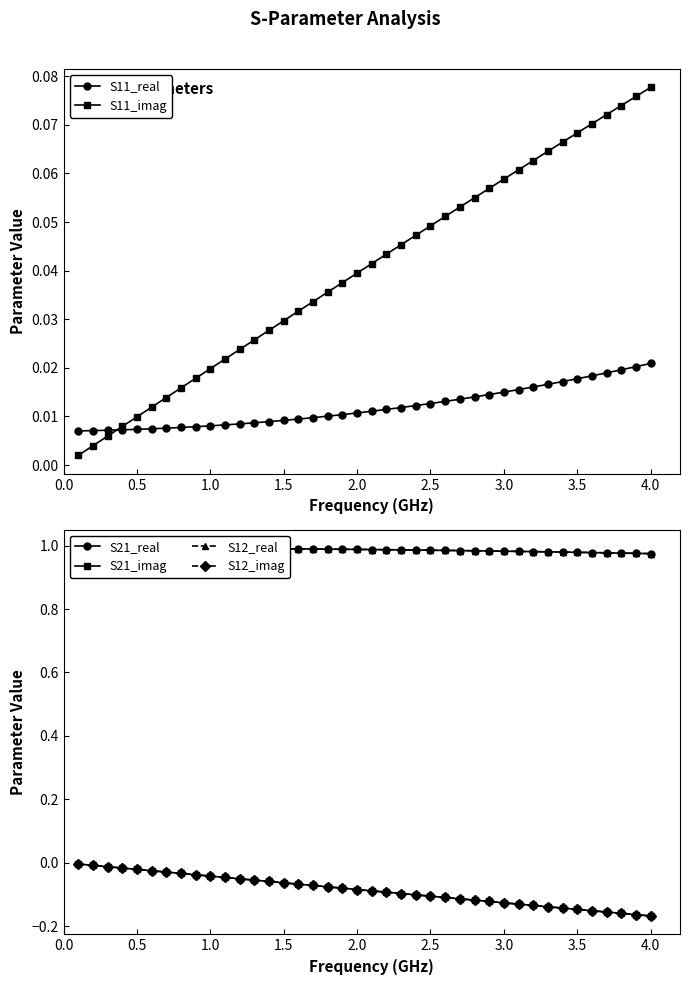

How many categories are shown in the chart?

40